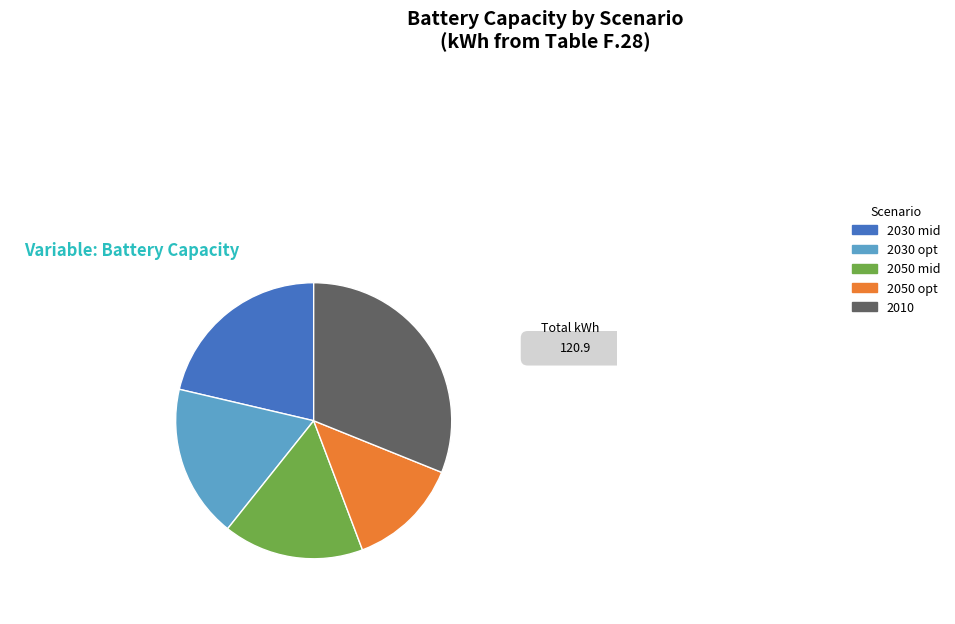

Between 2030 opt and 2010, which is larger?

2010